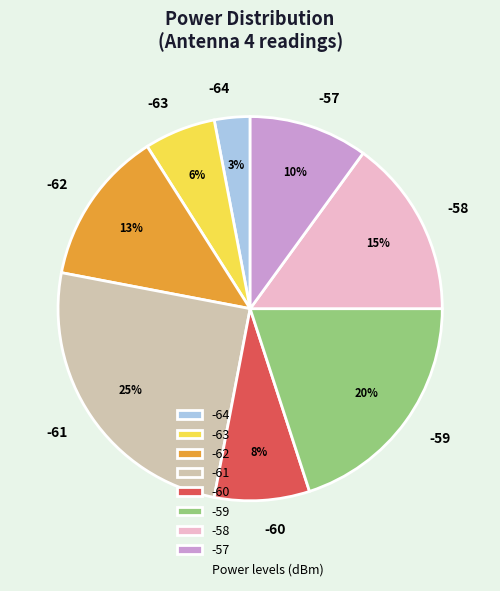

Approximately how many times larger is the value at -60 compared to -57?

0.8